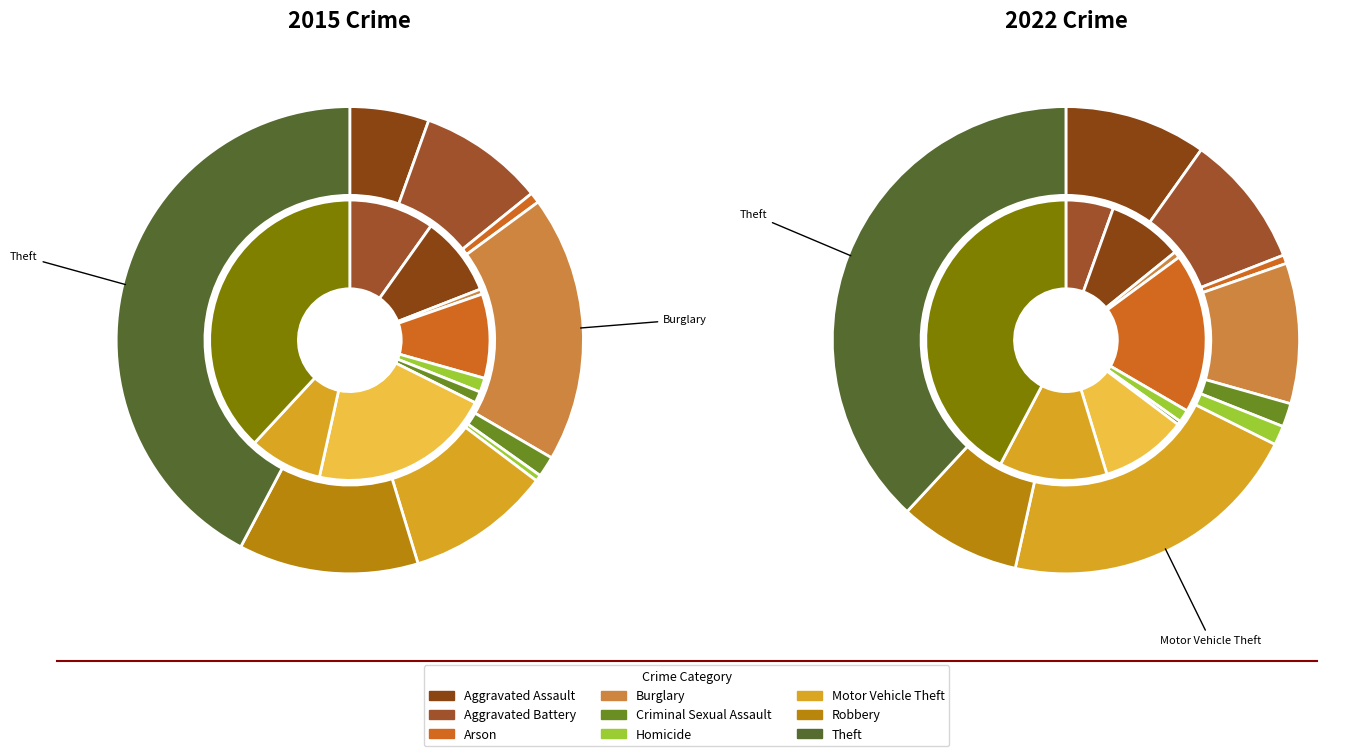

Combined, what portion of the pie is 5 and 8?

42.7%